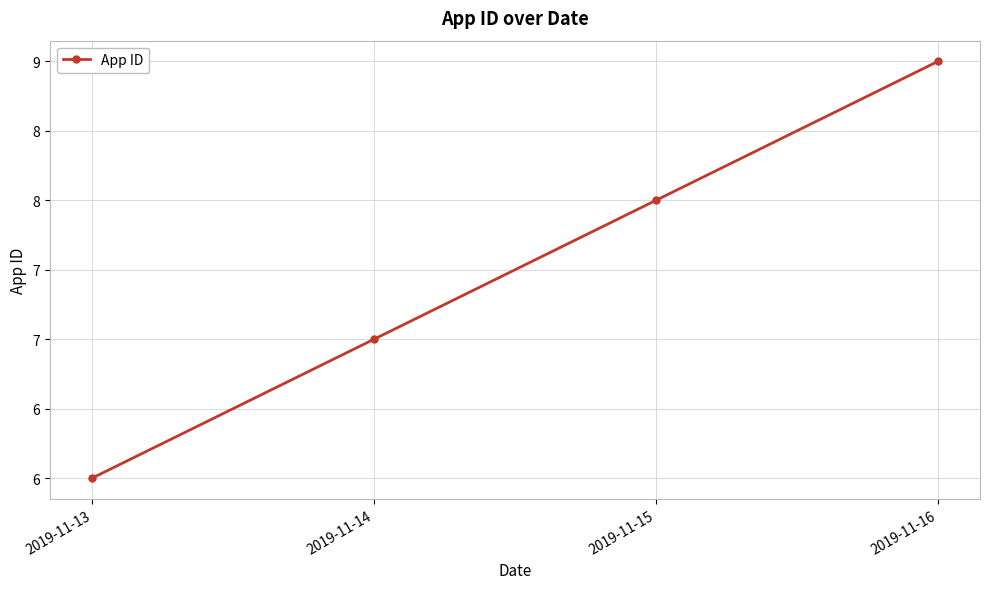

True or false: the data shows 7 at 2019-11-14.

True